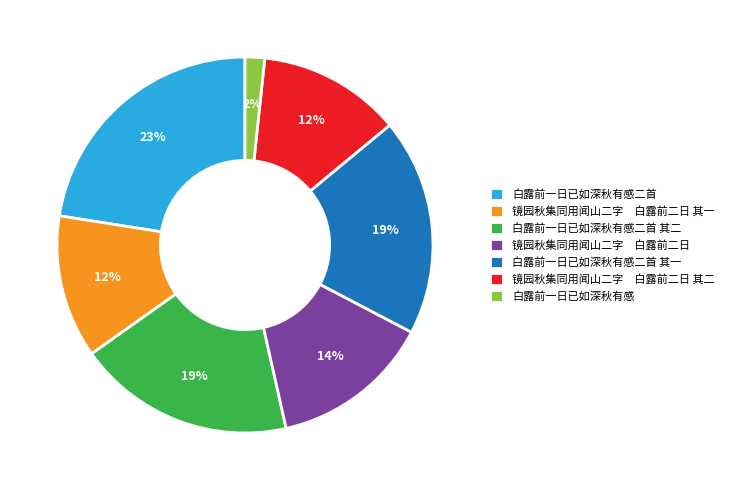

What percentage is the 白露前一日已如深秋有感二首 slice, to the nearest percent?

23%